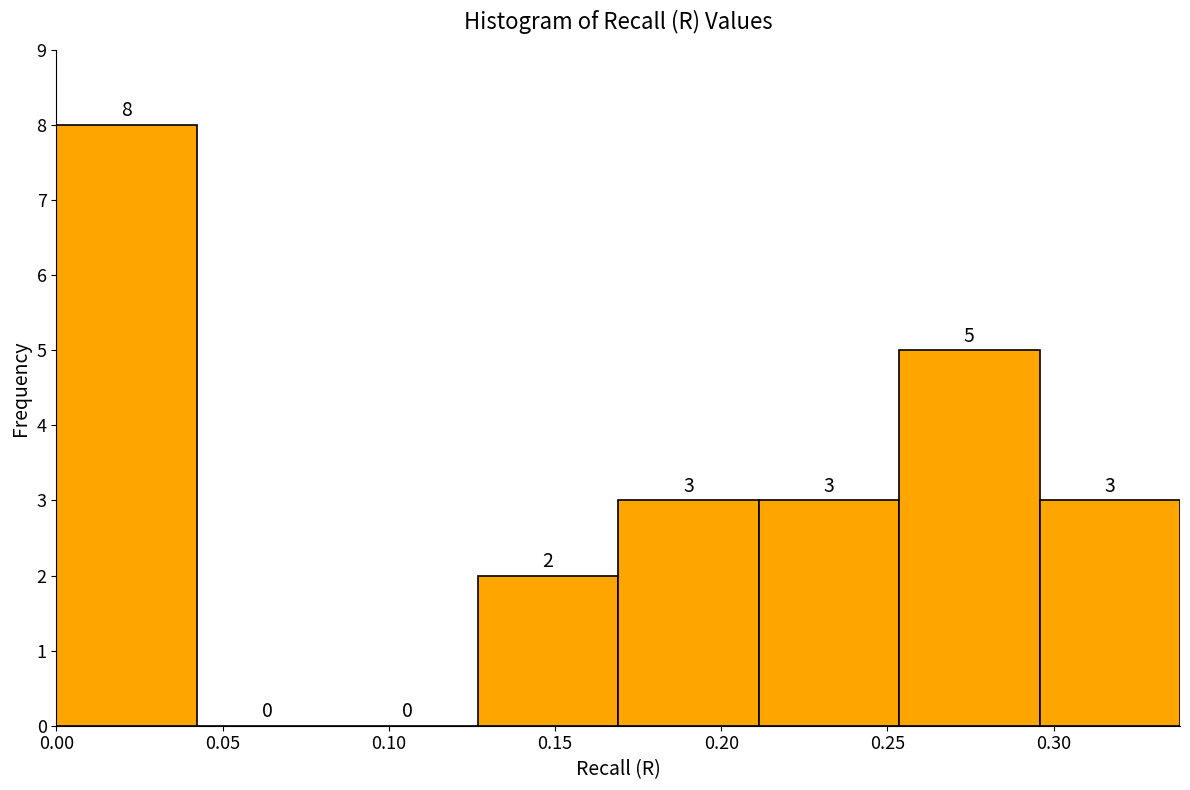

How tall is the bar that spans 0.295 to 0.340 on the x-axis? The bar edges are not printed on the chart, so give them approximately, as read against the axis.

3